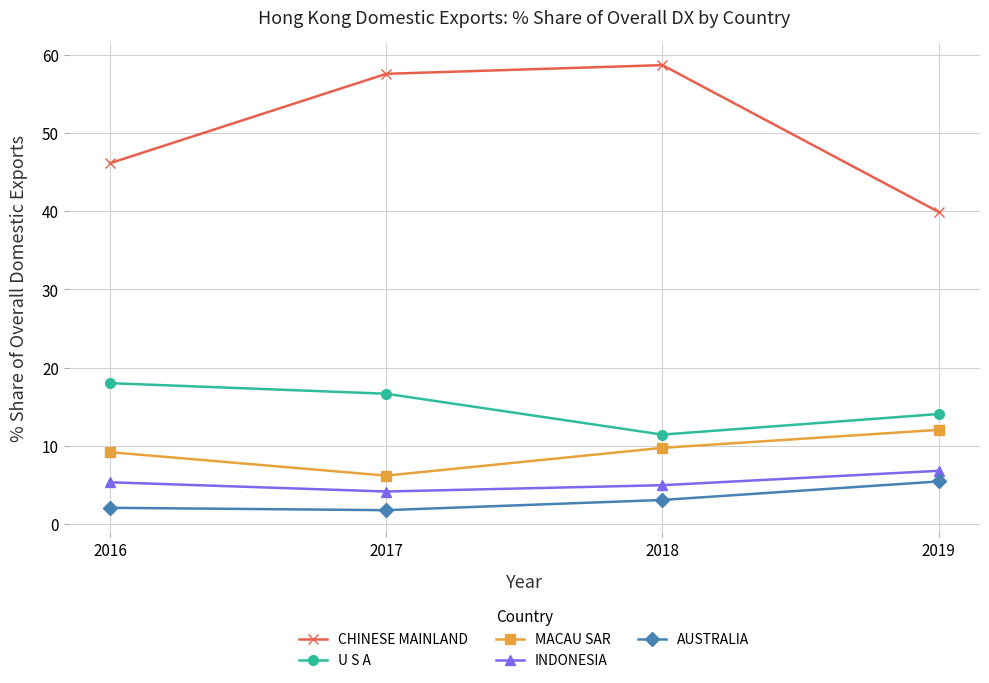

True or false: AUSTRALIA and INDONESIA cross at least once.

False